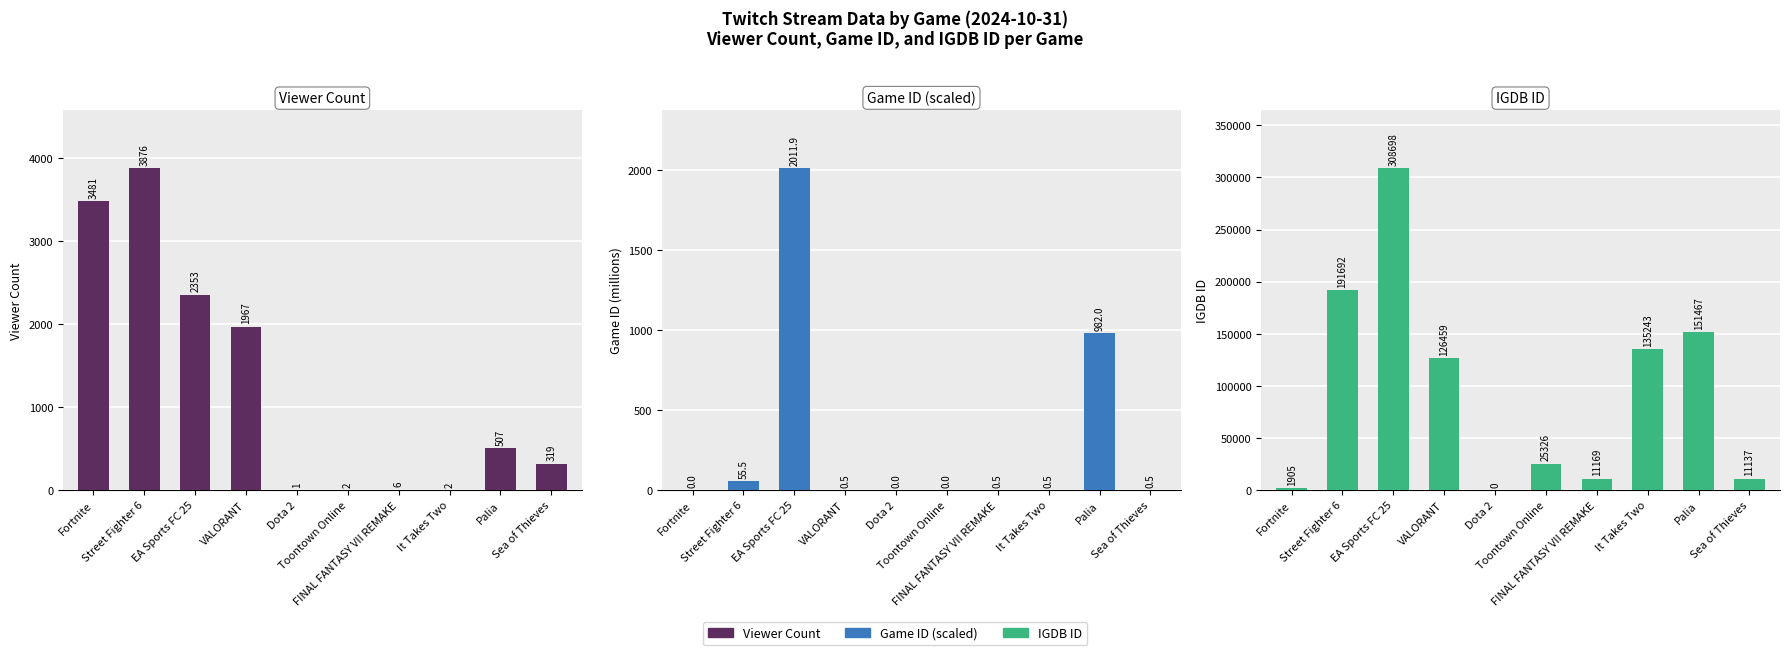

How many categories are shown in the chart?

10